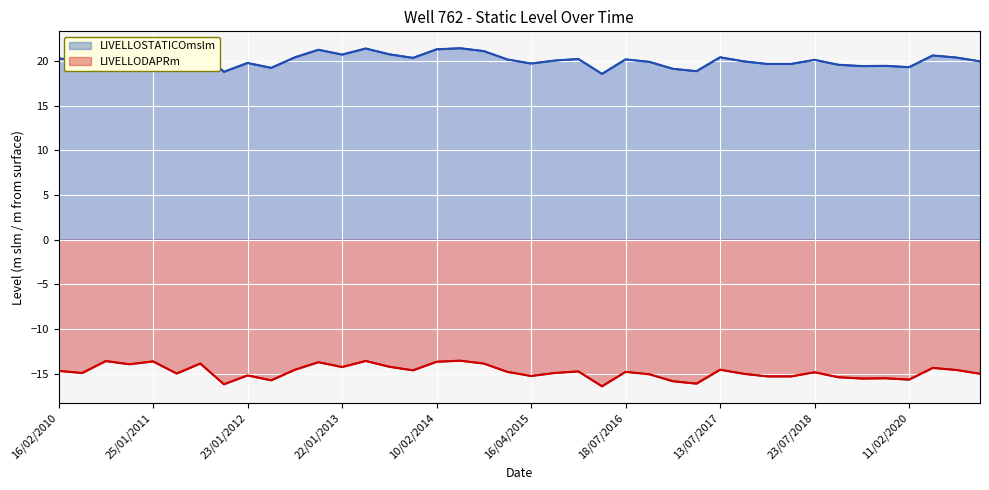

What is the value of the LIVELLODAPRm point at the 7th from the left?

-13.9